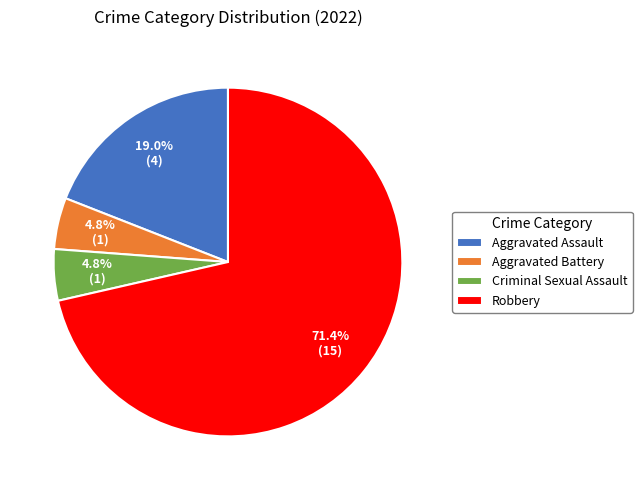

Count the number of slices in the pie.

4